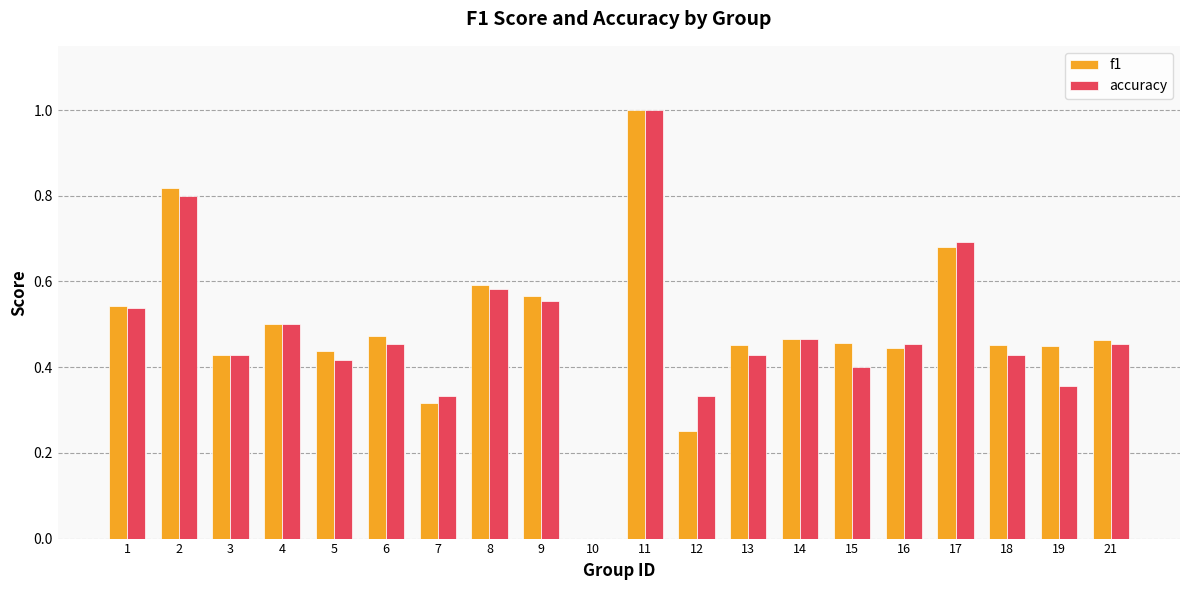

At which category is the sum across all series the highest?

11